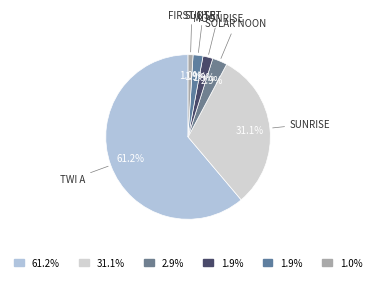

Does any single category account for the majority?

Yes